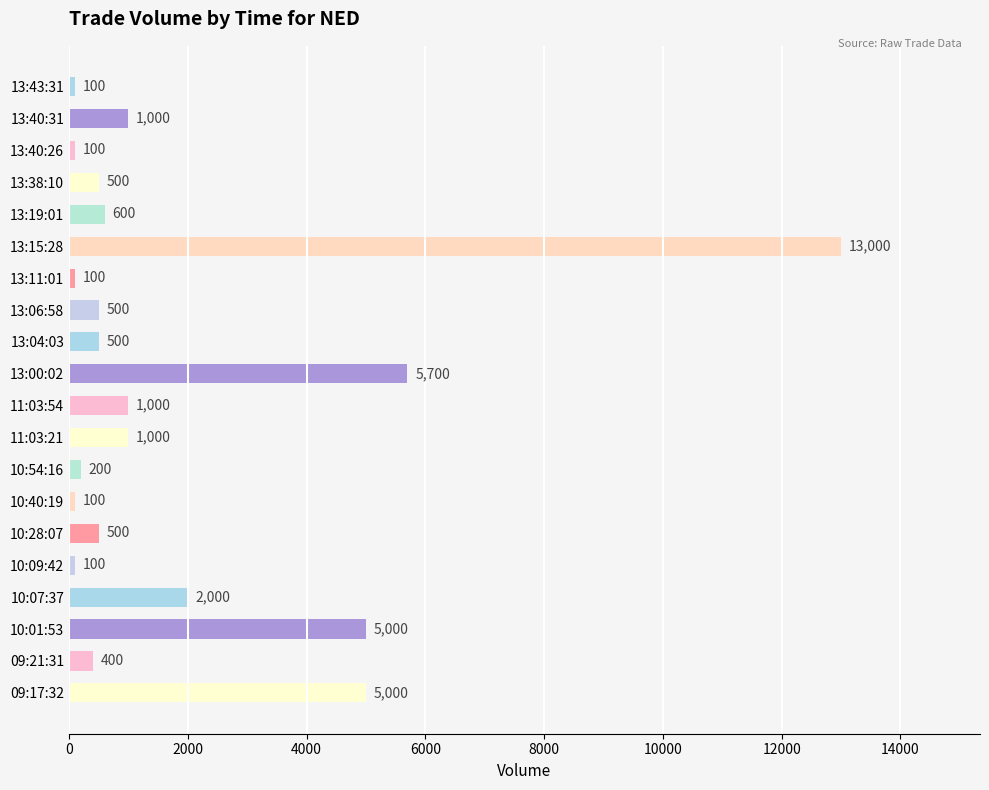

How many categories are shown in the chart?

20